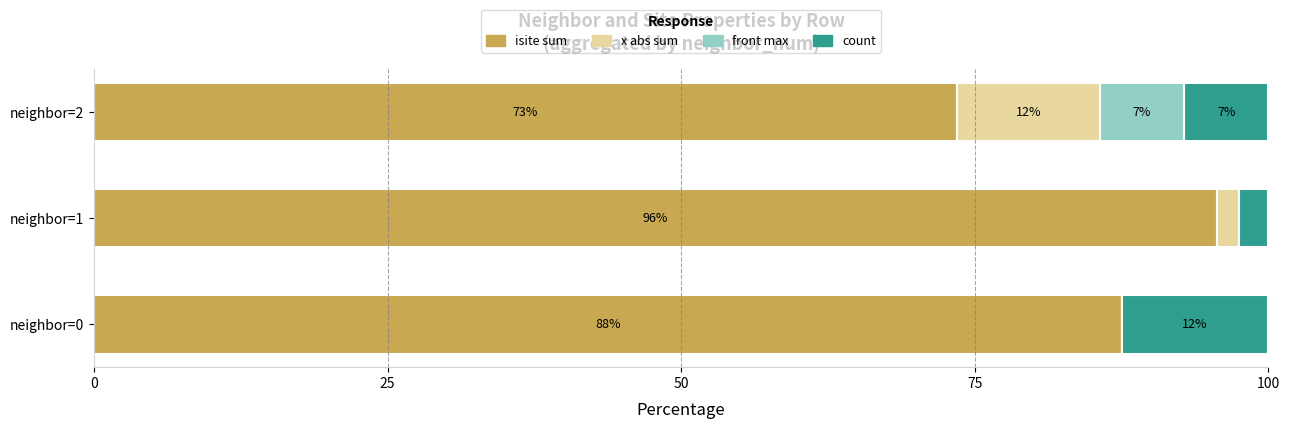

Reading left to right, list all the values displayed in this chart.

isite sum: 0=87.5	25=95.6	50=73.5
x abs sum: 0=0.0	25=1.9	50=12.2
front max: 0=0.0	25=0.0	50=7.2
count: 0=12.5	25=2.5	50=7.2